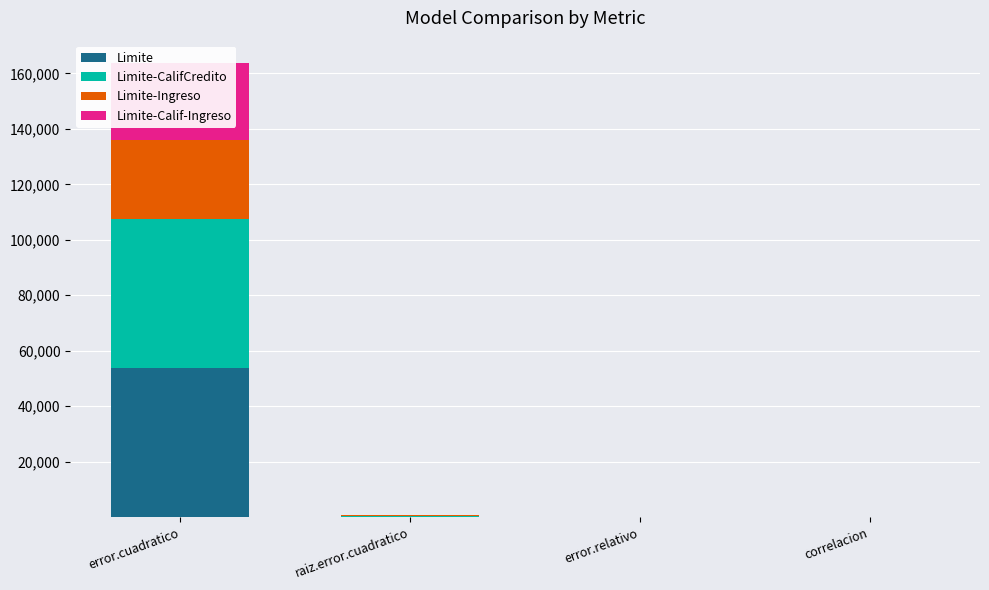

Is the value of Limite-Calif-Ingreso at error.cuadratico greater than the value of Limite-Ingreso at raiz.error.cuadratico?

Yes